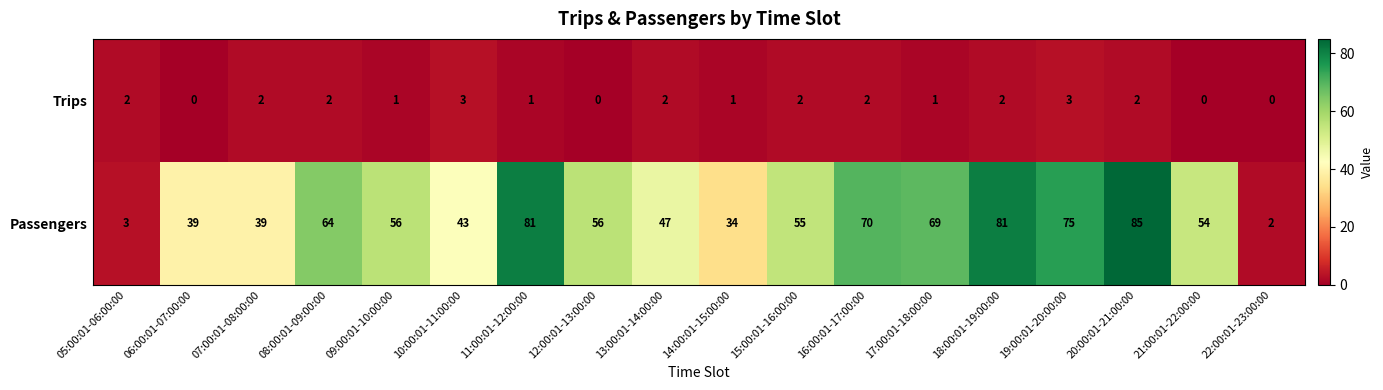

How many data points in Trips are less than 2?

8